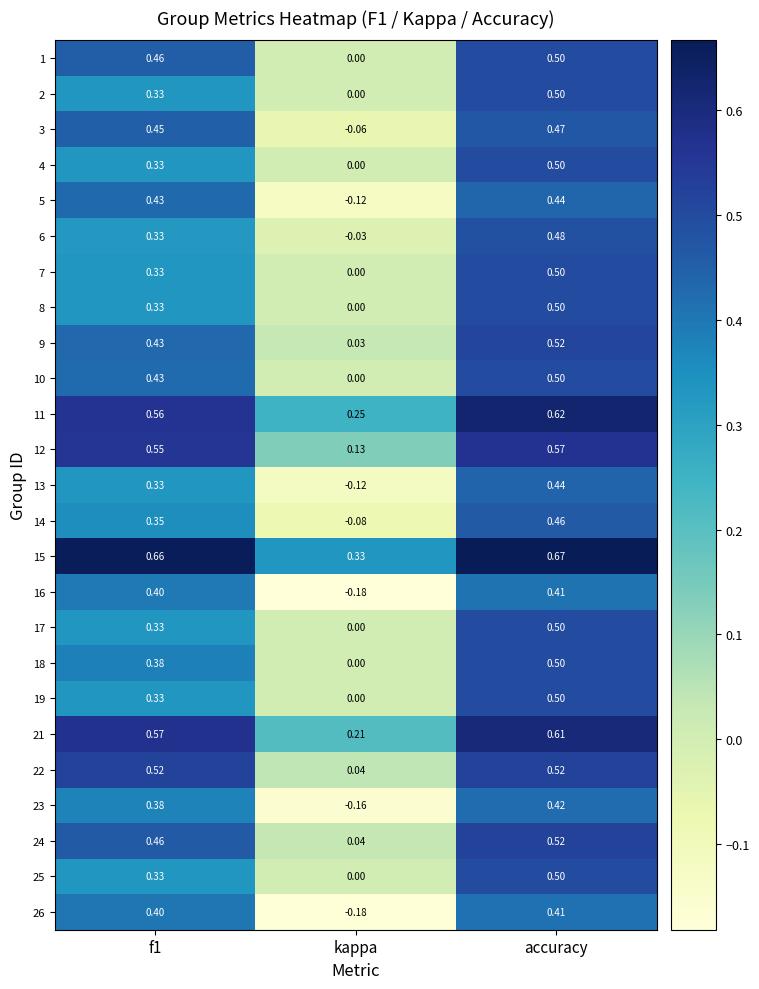

At which category is the sum across all series the highest?

accuracy